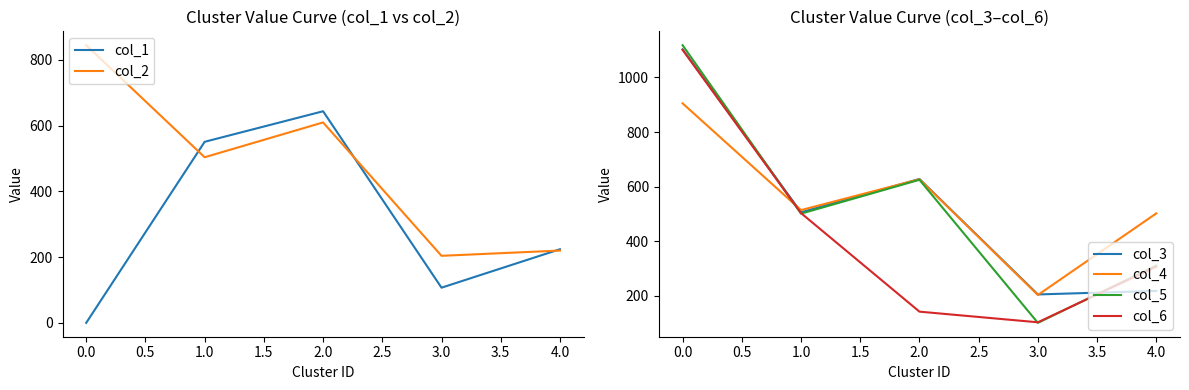

Which category has the highest value in the col_4 series?

0.0